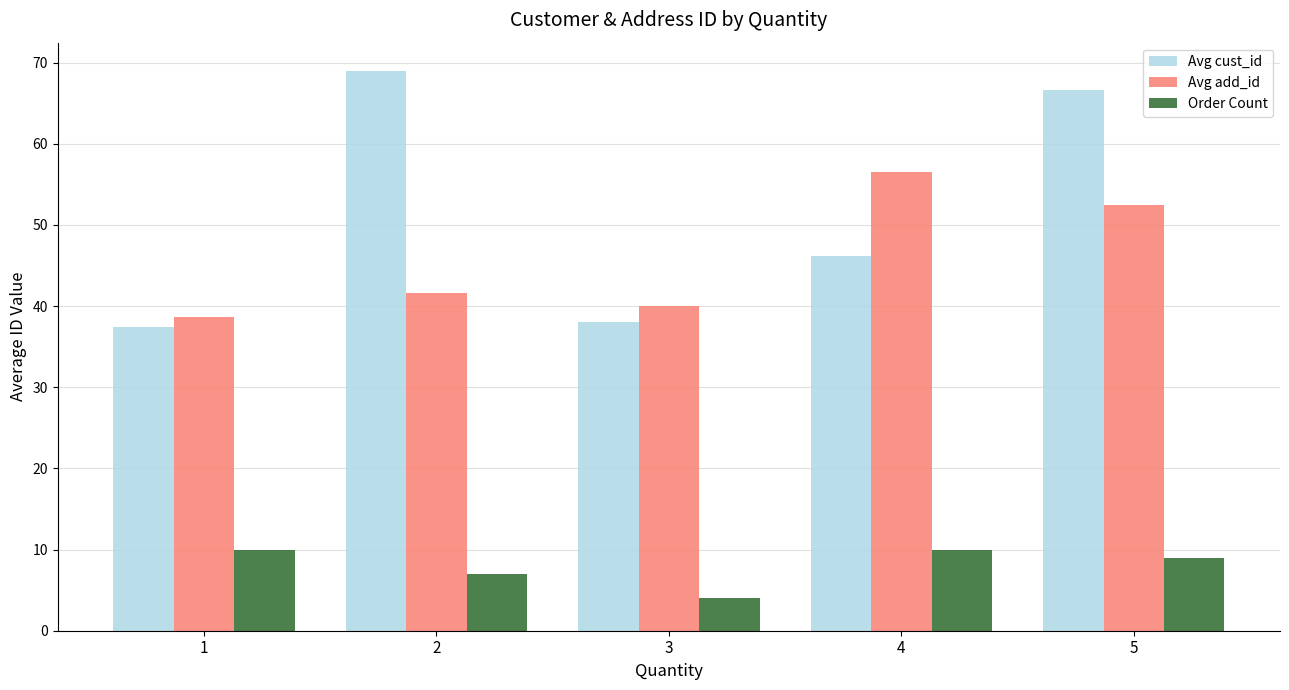

Reading left to right, what are all the values shown in this chart?

Avg cust_id: 1=37.4	2=69.0	3=38.0	4=46.2	5=66.6
Avg add_id: 1=38.7	2=41.6	3=40.0	4=56.5	5=52.4
Order Count: 1=10.0	2=7.0	3=4.0	4=10.0	5=9.0